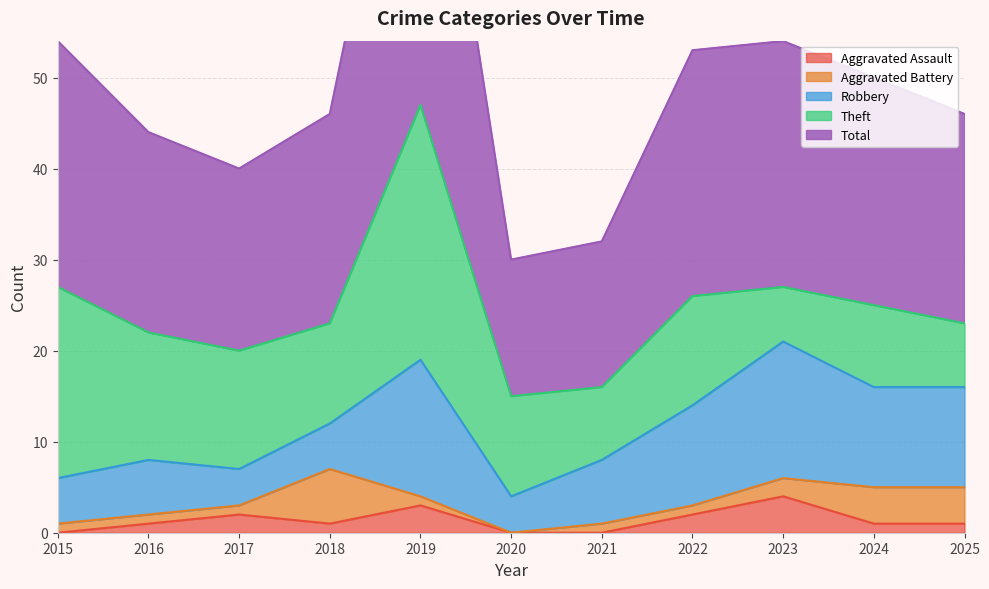

Read the Total value at 2017.

20